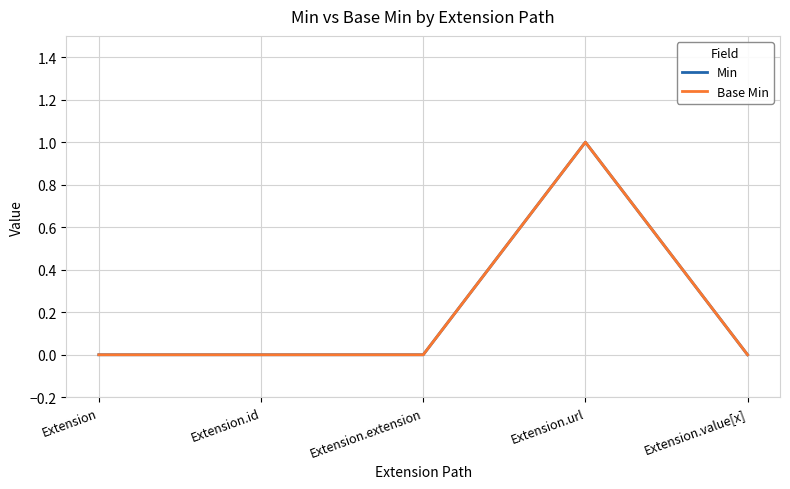

Reading left to right, transcribe all the data shown in this chart.

Min: Extension=0	Extension.id=0	Extension.extension=0	Extension.url=1	Extension.value[x]=0
Base Min: Extension=0	Extension.id=0	Extension.extension=0	Extension.url=1	Extension.value[x]=0